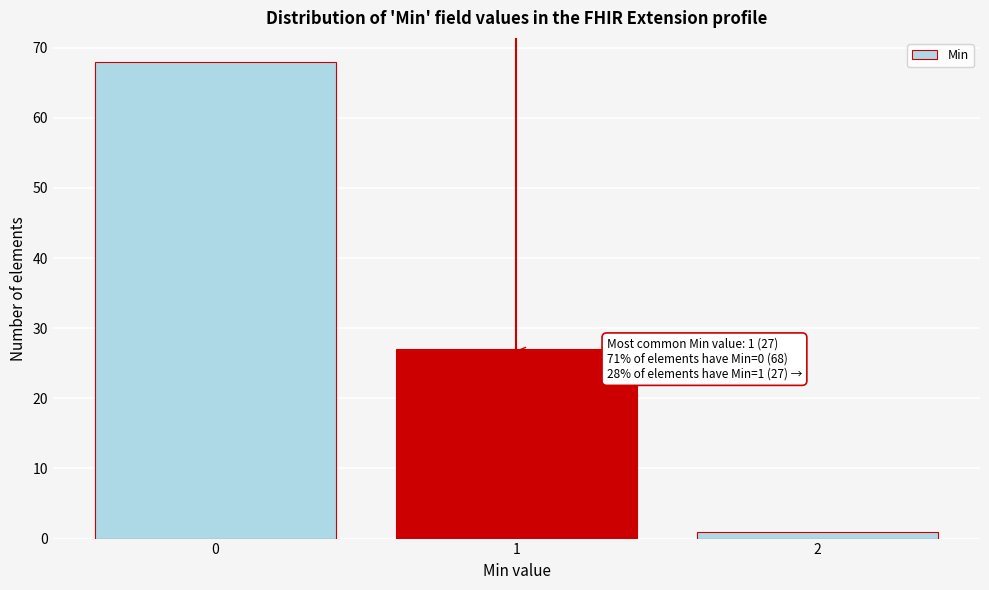

Reading left to right, what are all the values shown in this chart?

68	27	1